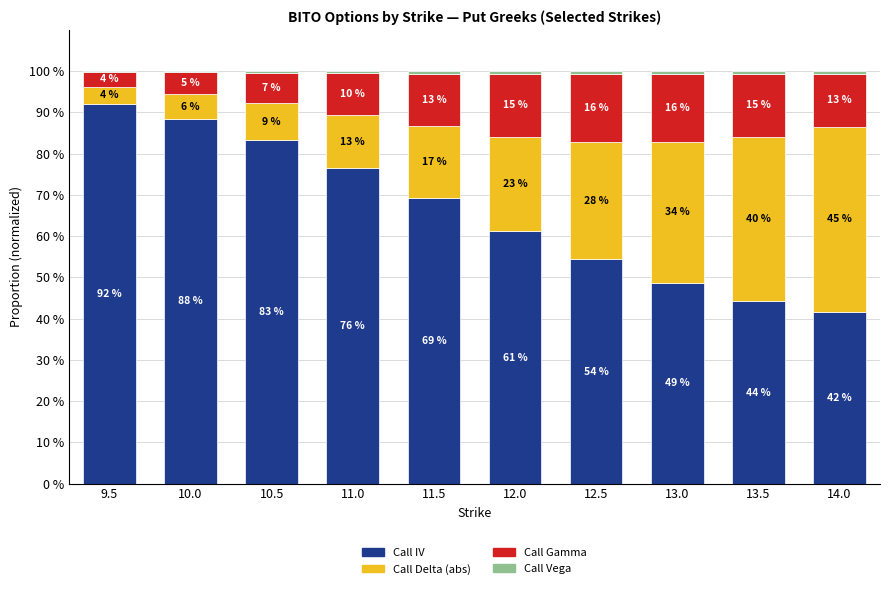

Are the bars grouped side by side (vs. stacked)?

No